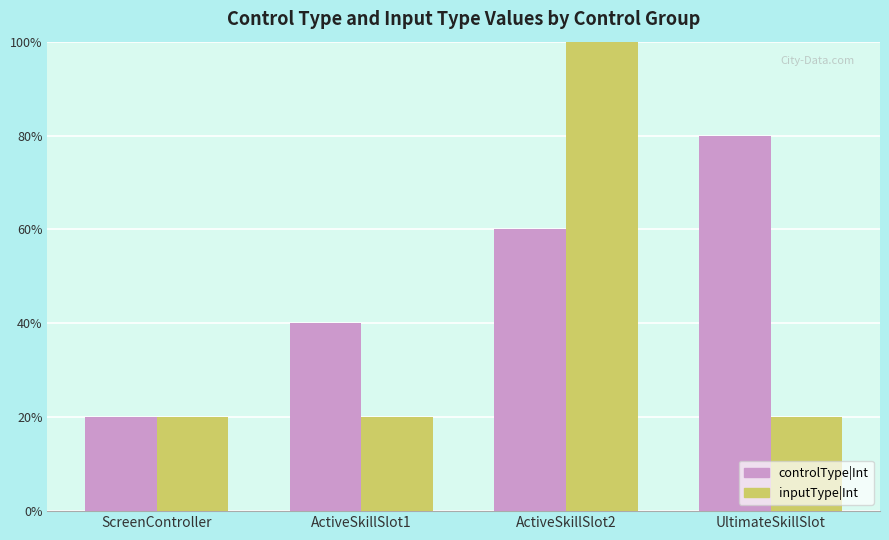

Does the chart contain stacked bars?

No